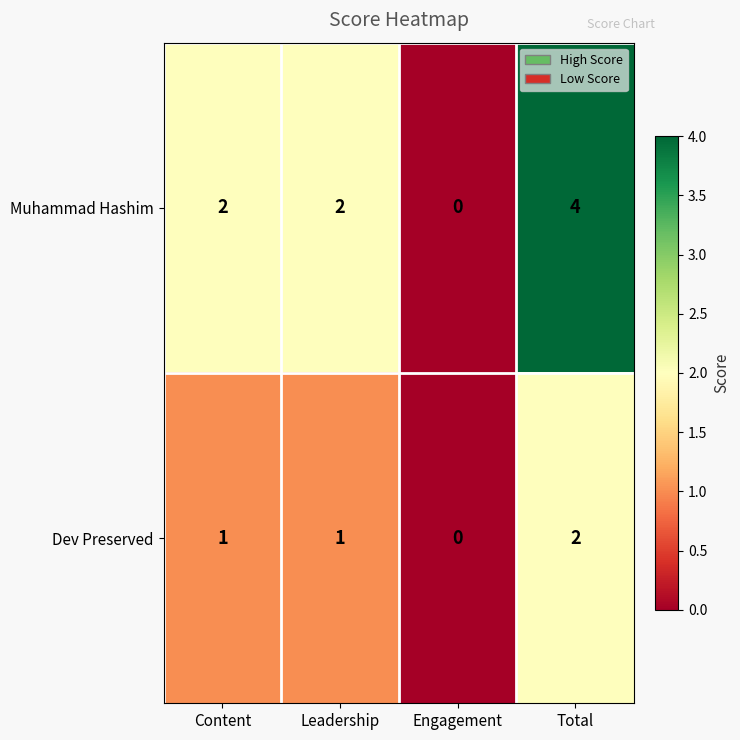

Count the Muhammad Hashim values in the range 2 to 4.

3